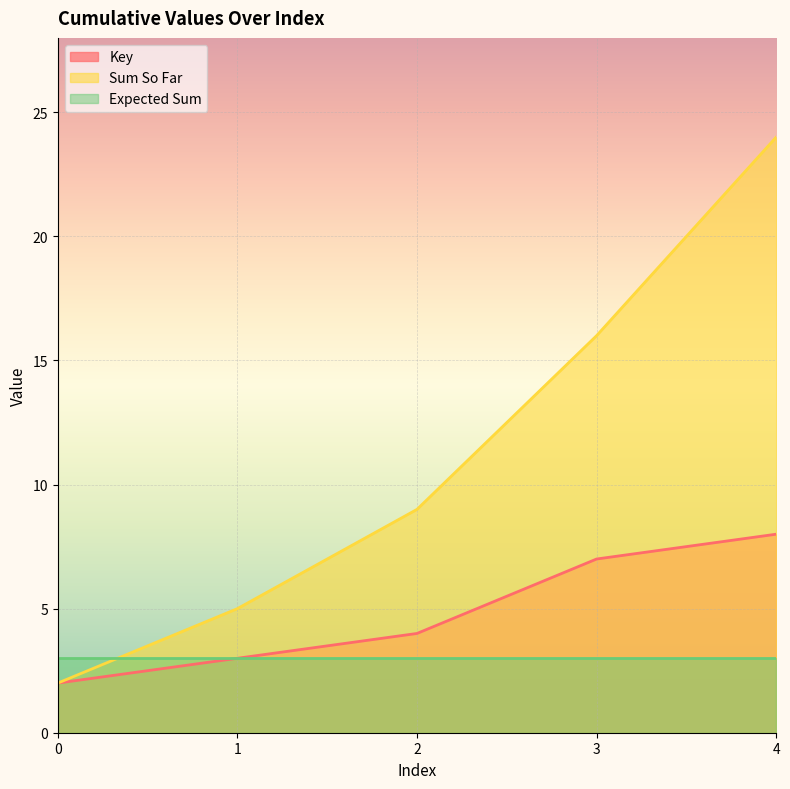

What is the value of the Sum So Far point at the 1st from the left?

2